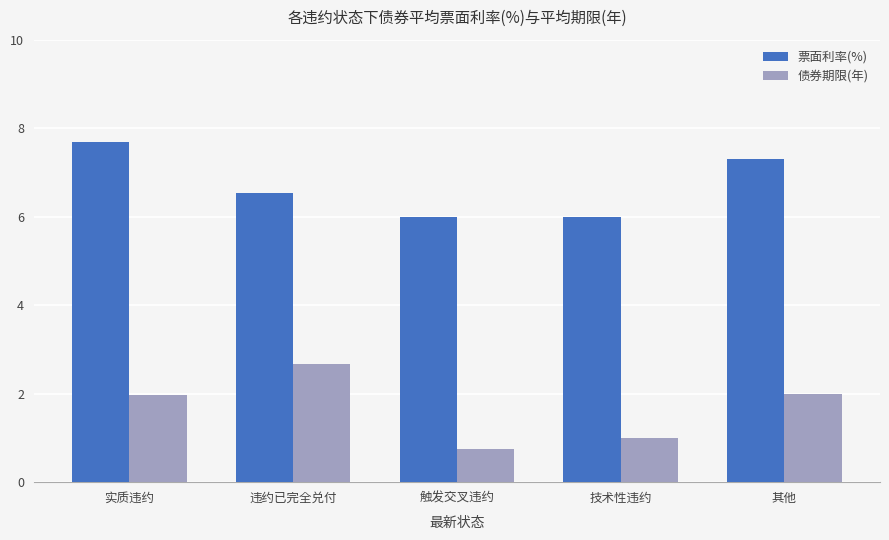

What position from the right is 触发交叉违约?

3